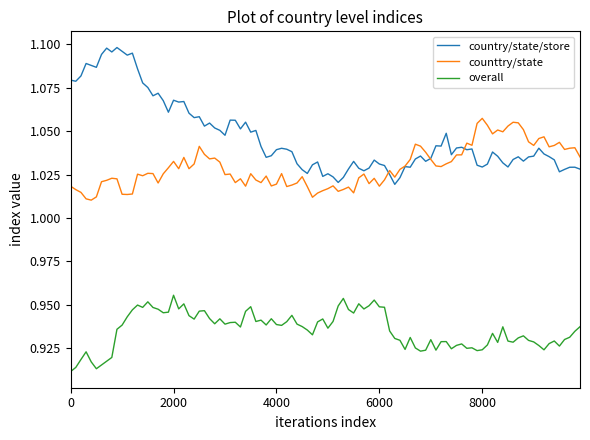

Which series has the largest range (max minus min)?

country/state/store